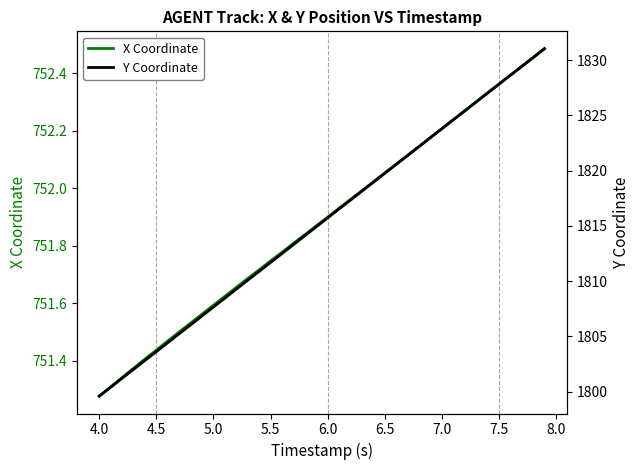

True or false: X Coordinate and Y Coordinate cross at least once.

False